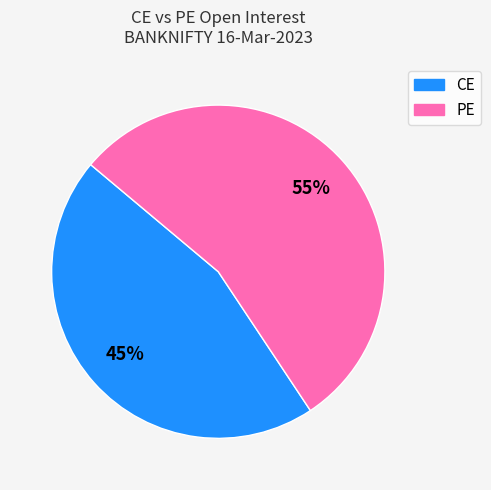

Is there any slice that represents more than half of the pie?

Yes